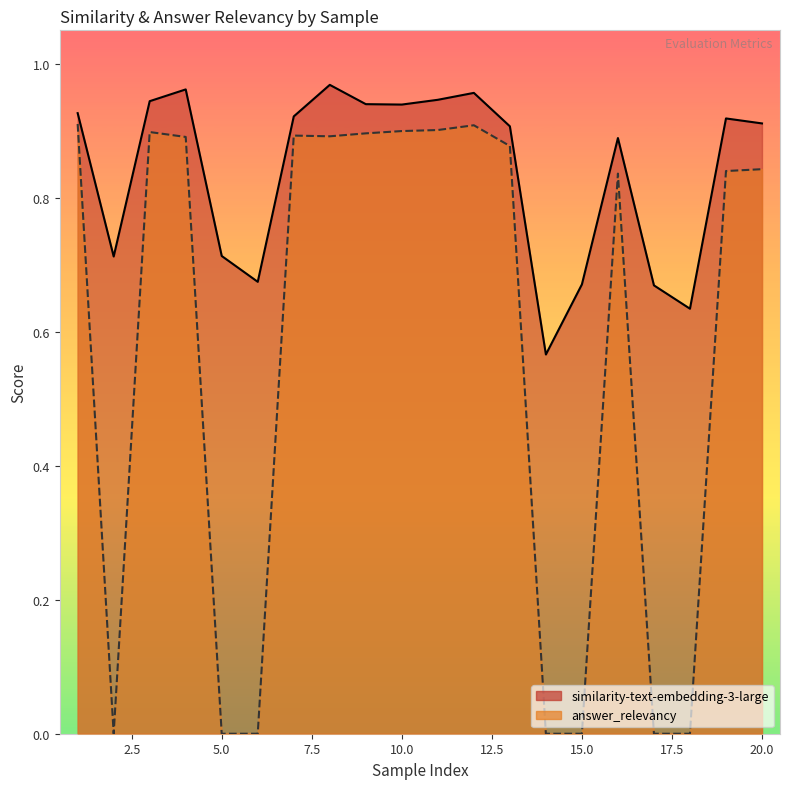

Which series changed the most between 14 and 20?

answer_relevancy